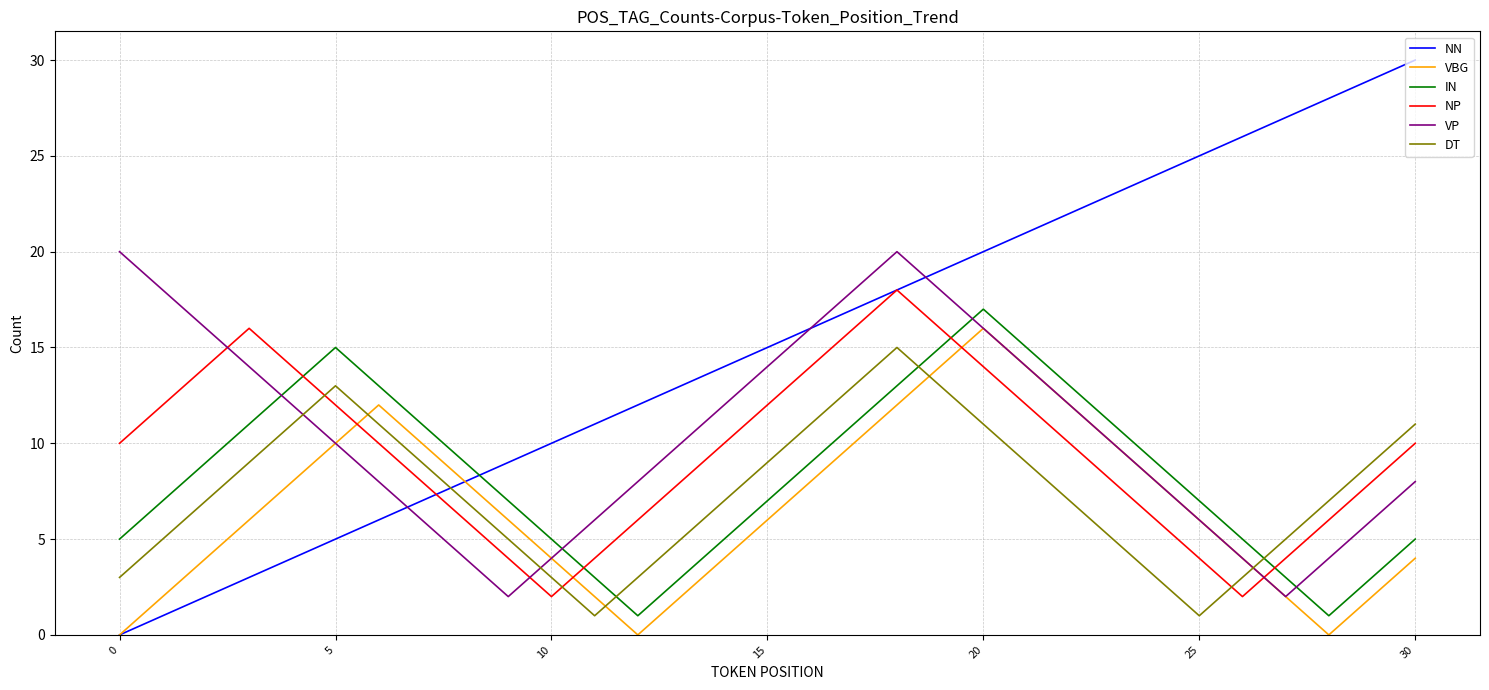

Reading left to right, list all the values displayed in this chart.

NN: 0	1	2	3	4	5	6	7	8	9	10	11	12	13	14	15	16	17	18	19	20	21	22	23	24	25	26	27	28	29	30
VBG: 0	2	4	6	8	10	12	10	8	6	4	2	0	2	4	6	8	10	12	14	16	14	12	10	8	6	4	2	0	2	4
IN: 5	7	9	11	13	15	13	11	9	7	5	3	1	3	5	7	9	11	13	15	17	15	13	11	9	7	5	3	1	3	5
NP: 10	12	14	16	14	12	10	8	6	4	2	4	6	8	10	12	14	16	18	16	14	12	10	8	6	4	2	4	6	8	10
VP: 20	18	16	14	12	10	8	6	4	2	4	6	8	10	12	14	16	18	20	18	16	14	12	10	8	6	4	2	4	6	8
DT: 3	5	7	9	11	13	11	9	7	5	3	1	3	5	7	9	11	13	15	13	11	9	7	5	3	1	3	5	7	9	11